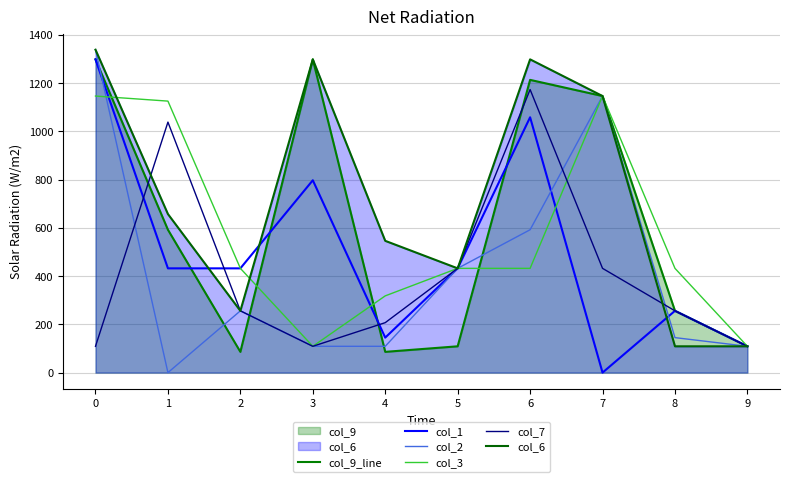

What is the average value of the col_3 series?

568